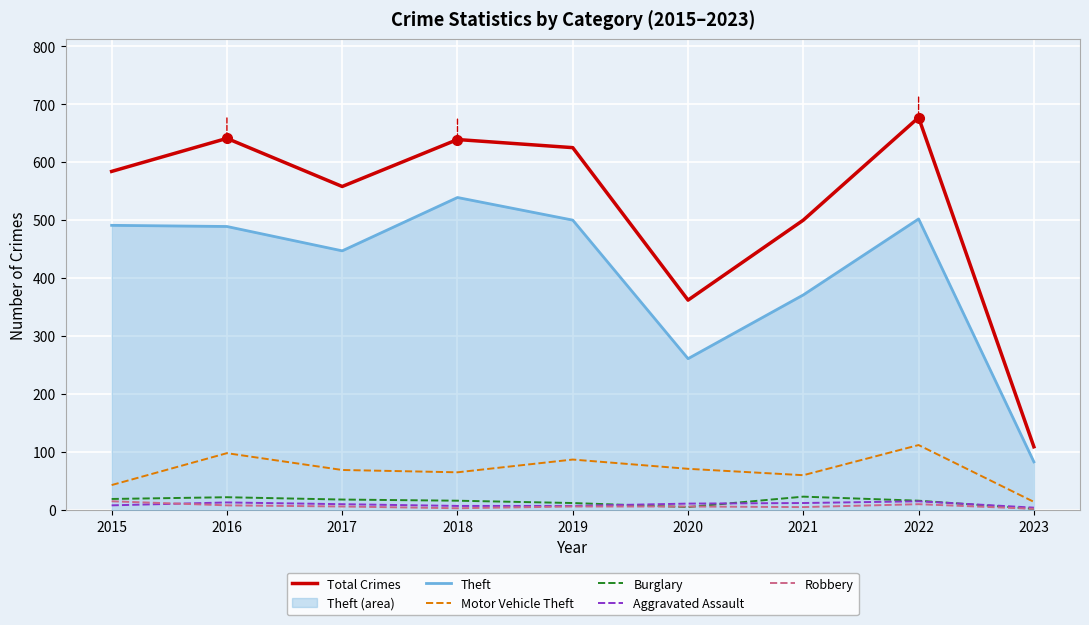

Reading left to right, what are all the values shown in this chart?

Total Crimes: 2015=584	2016=641	2017=558	2018=639	2019=625	2020=362	2021=500	2022=677	2023=109
Theft: 2015=491	2016=489	2017=447	2018=539	2019=500	2020=261	2021=371	2022=502	2023=83
Motor Vehicle Theft: 2015=43	2016=98	2017=69	2018=65	2019=87	2020=71	2021=60	2022=112	2023=14
Burglary: 2015=19	2016=22	2017=18	2018=16	2019=12	2020=5	2021=23	2022=16	2023=2
Aggravated Assault: 2015=8	2016=13	2017=10	2018=7	2019=7	2020=11	2021=12	2022=15	2023=4
Robbery: 2015=15	2016=8	2017=6	2018=3	2019=6	2020=6	2021=5	2022=10	2023=2